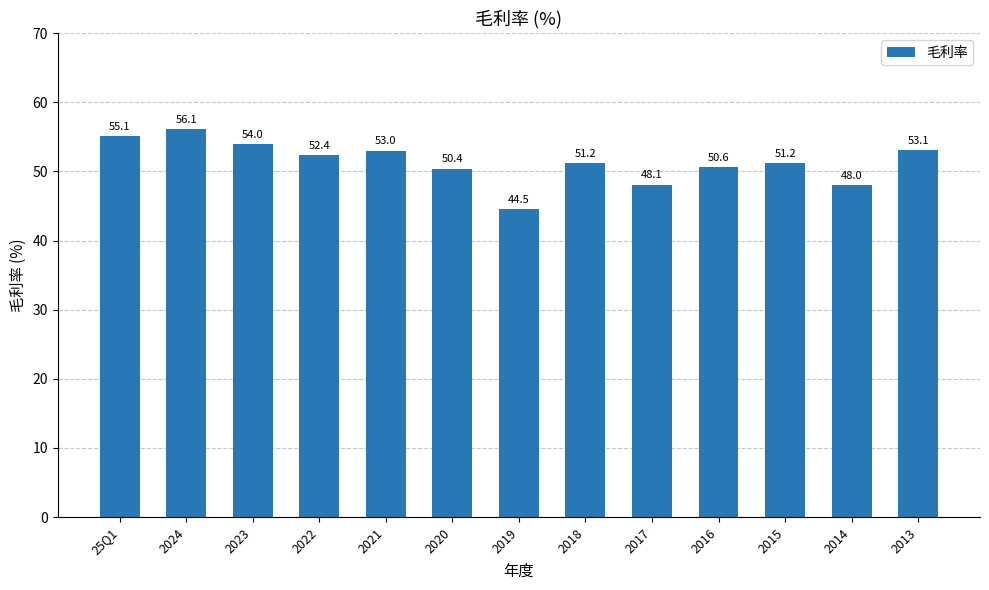

What is the minimum value shown in the chart?

44.5